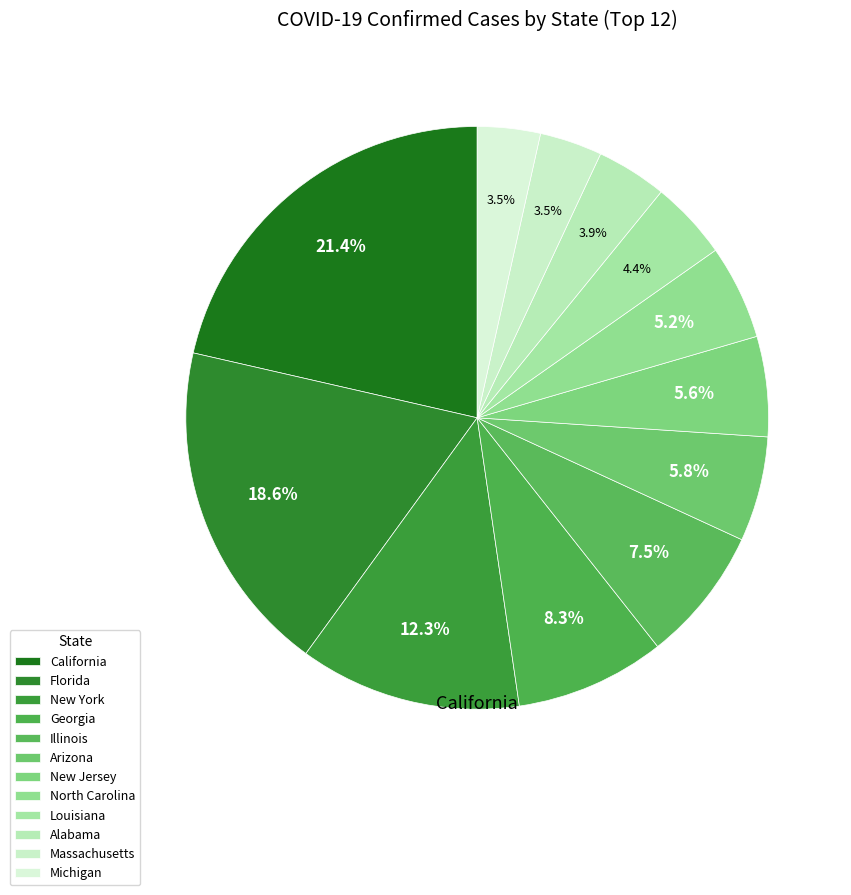

Does Arizona account for over 50% of the chart?

No